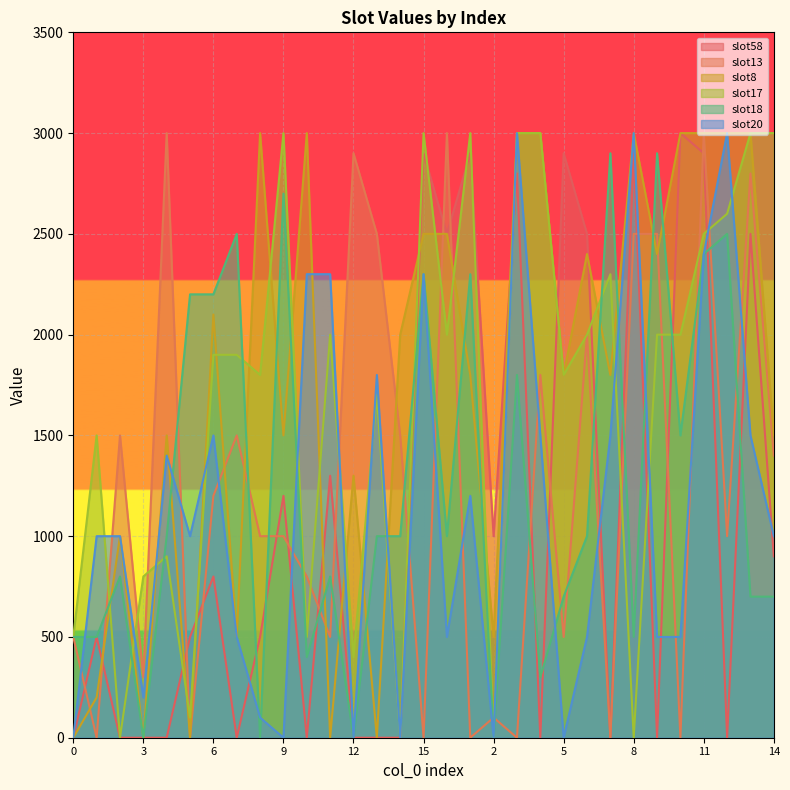

How many intersections are there between slot18 and slot8?

15